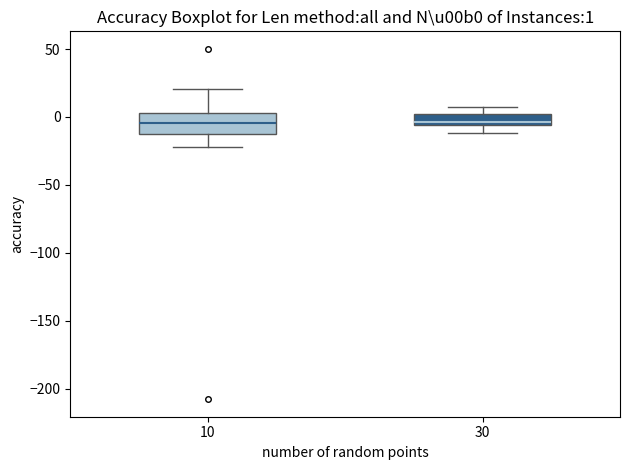

Comparing the boxes themselves (not the whiskers), which one is the tallest?

10